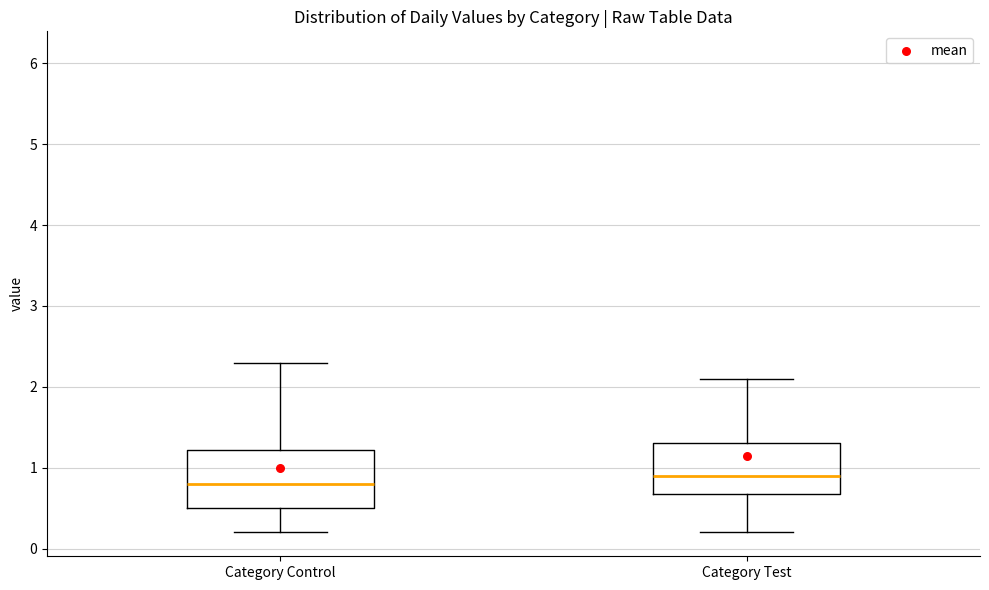

Reading left to right, transcribe this box plot: for each box, give where its median line is, the range the box spans, and where its two whiskers end, as read against the y-axis. The values are not printed on the chart, so give them approximately, as read against the axis.

Category Control: median 0.8, box 0.5 to 1.2, whiskers 0.2 to 2.3
Category Test: median 0.9, box 0.7 to 1.3, whiskers 0.2 to 2.1